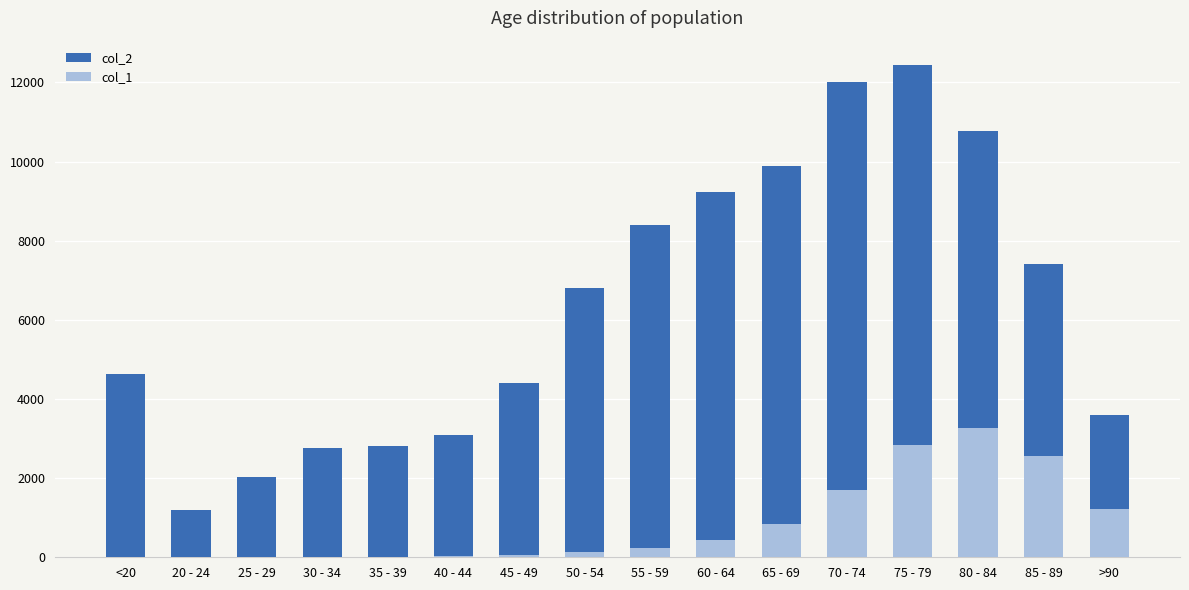

How many bars are there in total?

32